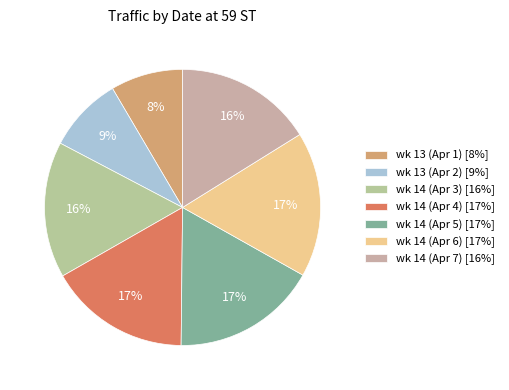

To the nearest percent, what is the average slice percentage?

14%